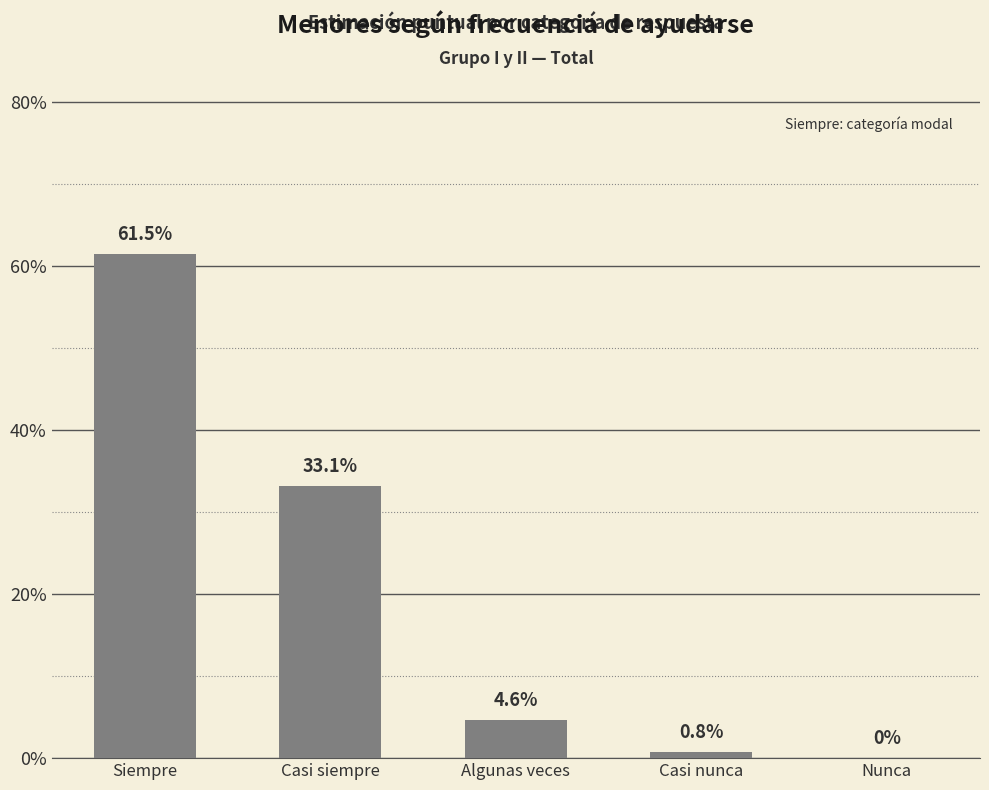

What is the sum of the values at Casi nunca and Algunas veces?

0.1